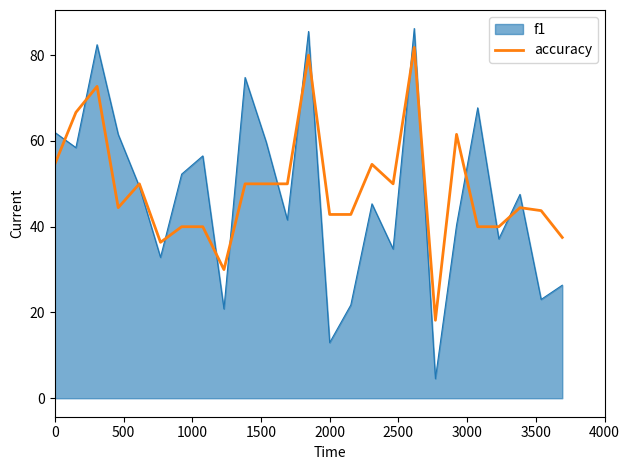

What is the highest value of the accuracy series?

81.8